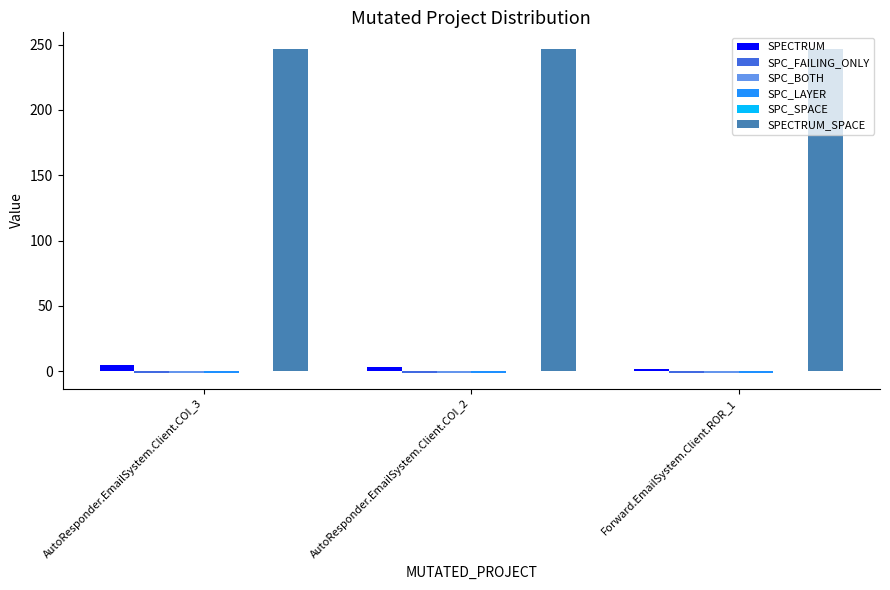

Which series has the largest total across all categories?

SPECTRUM_SPACE